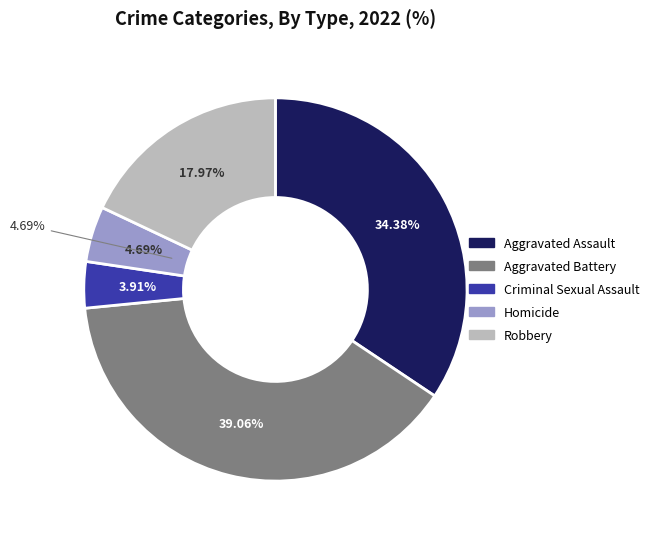

Which category has the biggest portion of the pie?

Aggravated Battery